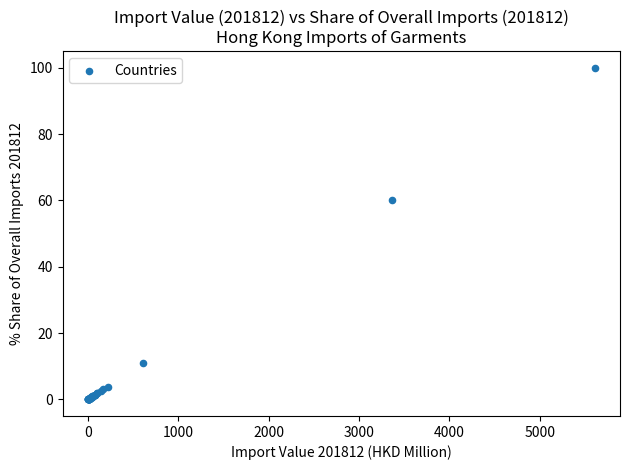

What Y value in the scatter plot is closest to 50?

60.1